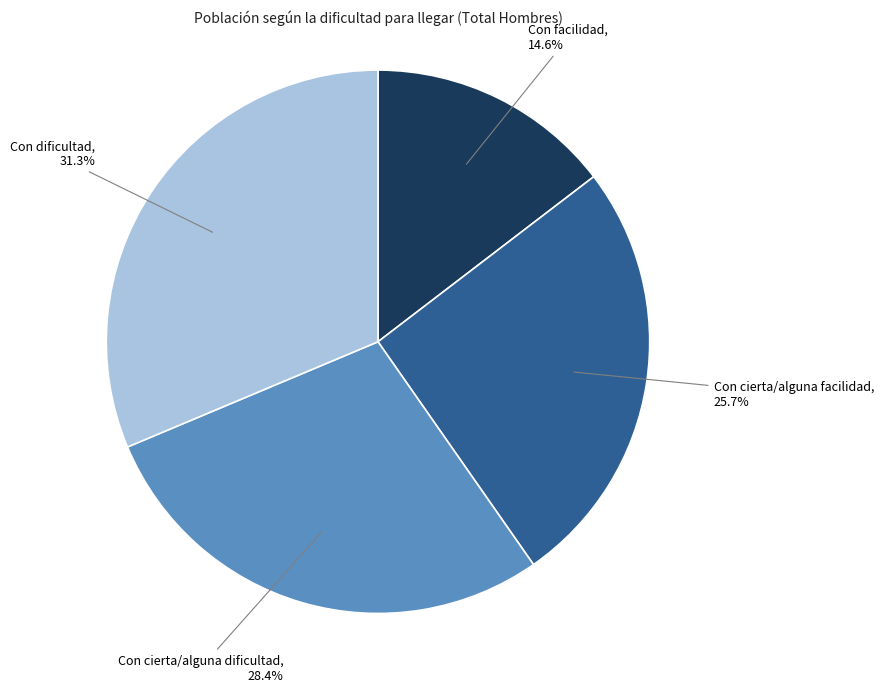

How many segments does this pie chart have?

4